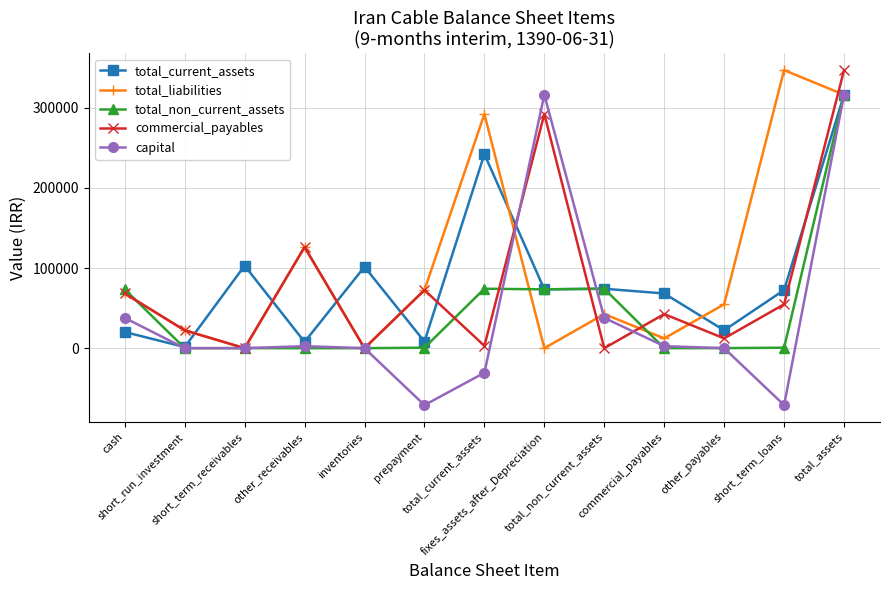

Which series has the largest range (max minus min)?

capital